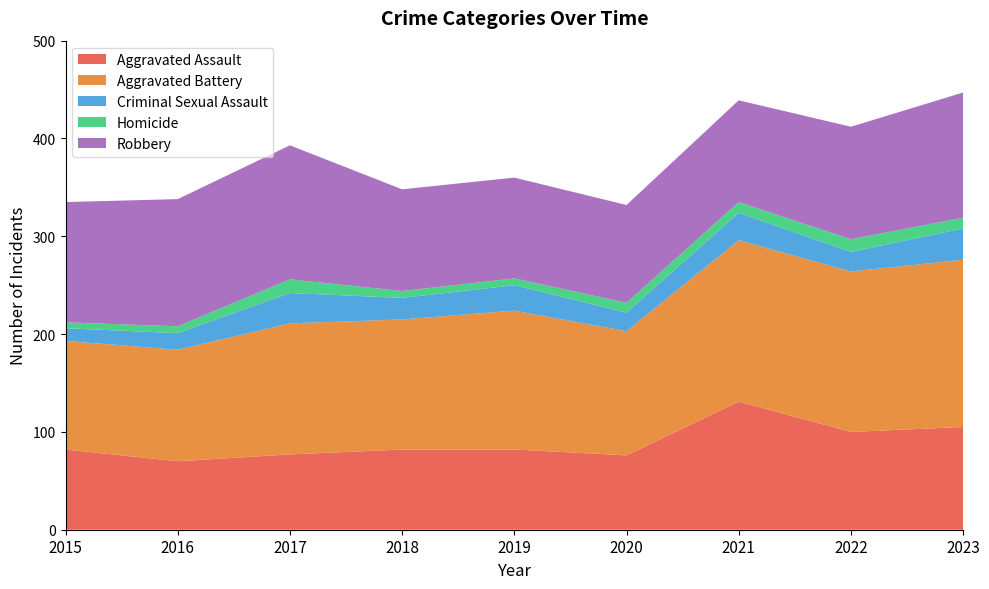

Reading left to right, list all the values displayed in this chart.

Aggravated Assault: 2015=82	2016=70	2017=77	2018=82	2019=82	2020=76	2021=131	2022=100	2023=105
Aggravated Battery: 2015=111	2016=114	2017=134	2018=133	2019=142	2020=127	2021=165	2022=164	2023=171
Criminal Sexual Assault: 2015=13	2016=17	2017=31	2018=22	2019=26	2020=19	2021=28	2022=20	2023=32
Homicide: 2015=6	2016=7	2017=14	2018=7	2019=7	2020=10	2021=11	2022=13	2023=11
Robbery: 2015=123	2016=130	2017=137	2018=104	2019=103	2020=100	2021=104	2022=115	2023=128